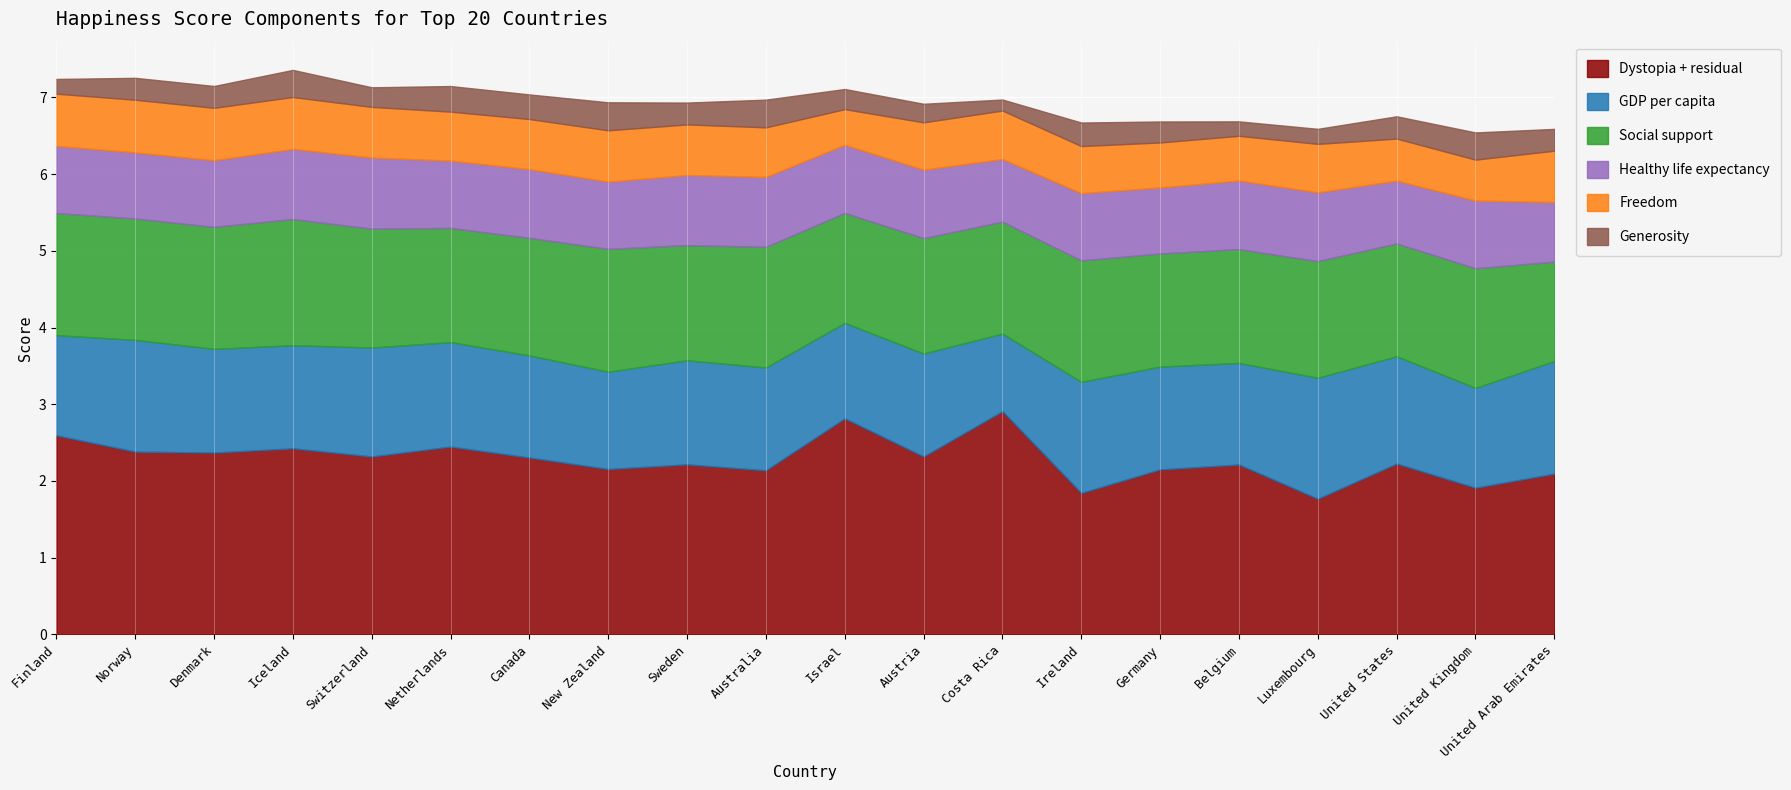

True or false: Generosity has a value of 0.3 at Ireland.

True